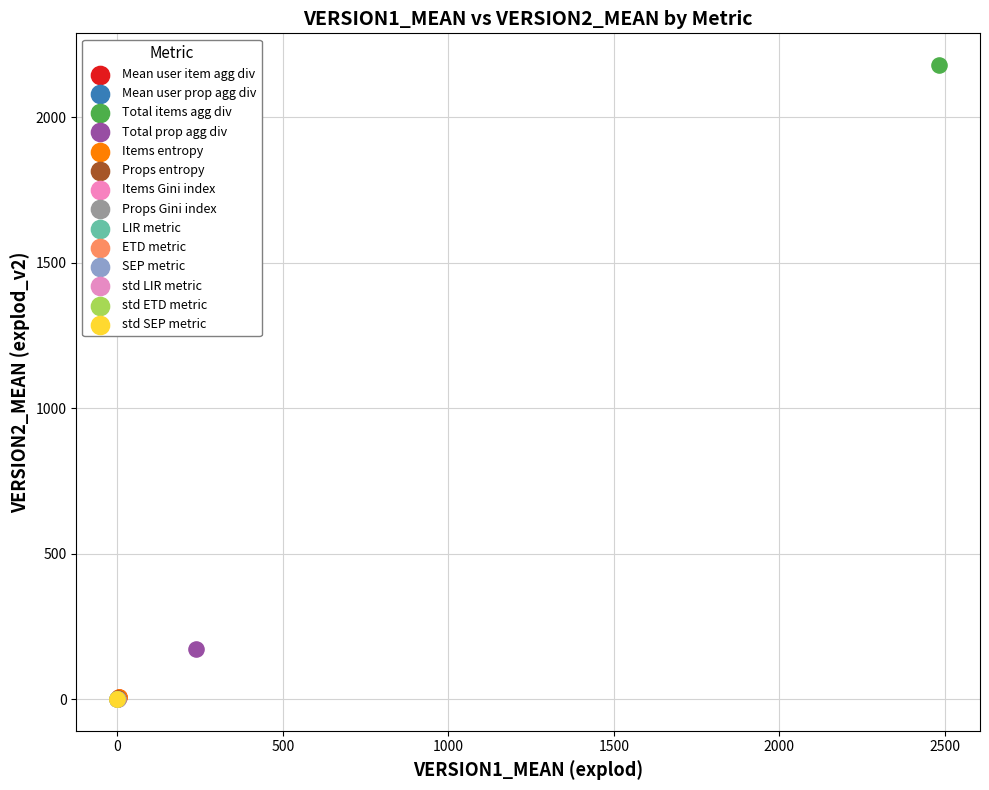

What are all the series names shown in the legend?

Mean user item agg div, Mean user prop agg div, Total items agg div, Total prop agg div, Items entropy, Props entropy, Items Gini index, Props Gini index, LIR metric, ETD metric, SEP metric, std LIR metric, std ETD metric, std SEP metric